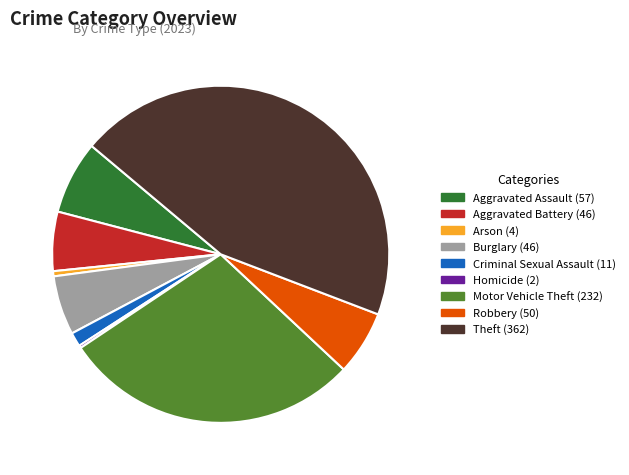

Combined, do Arson and Theft account for over 50%?

No